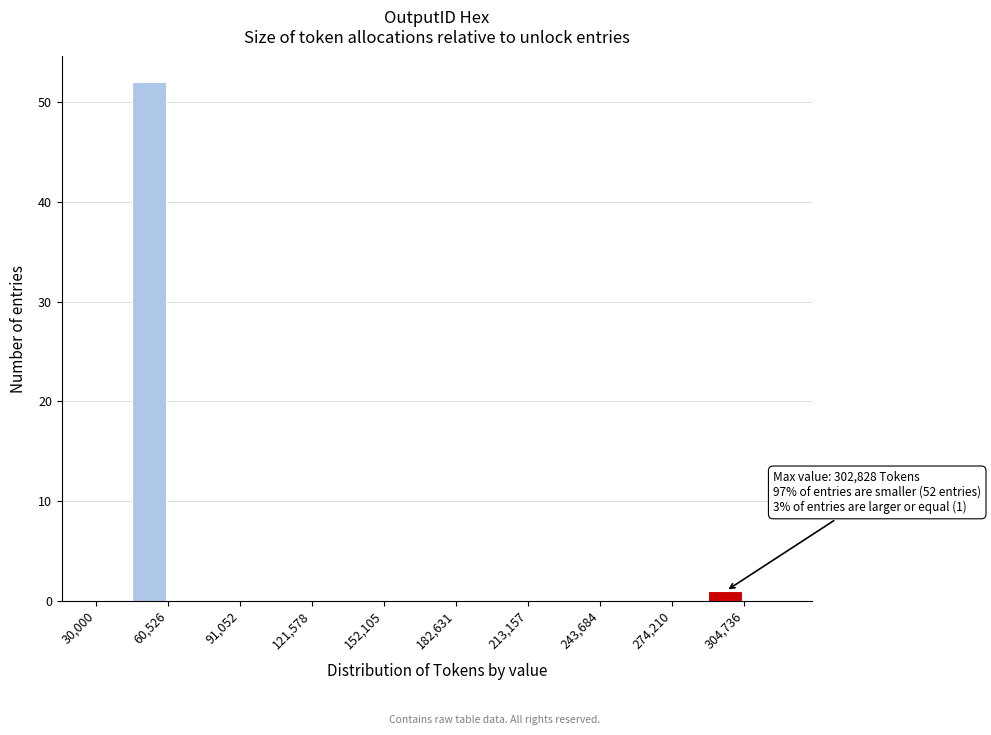

Around what value on the x-axis is the tallest bar? Give the approximate position of its centre, as read against the axis.

55000